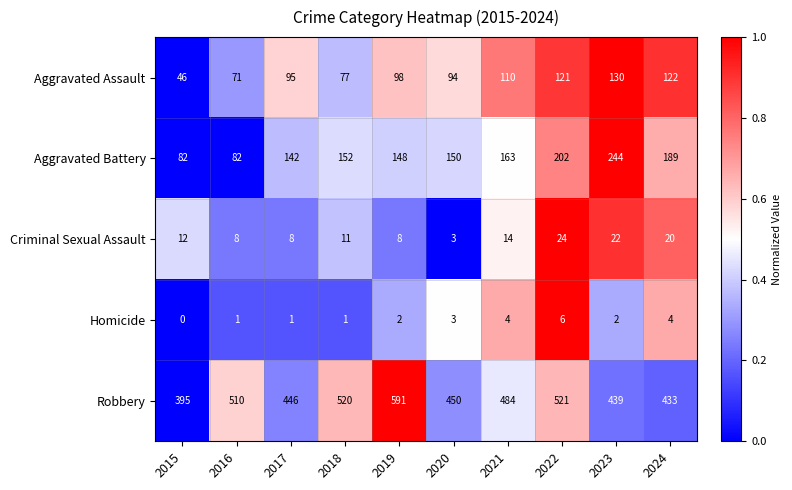

The value of Aggravated Battery at 2022 is 117. True or false?

False